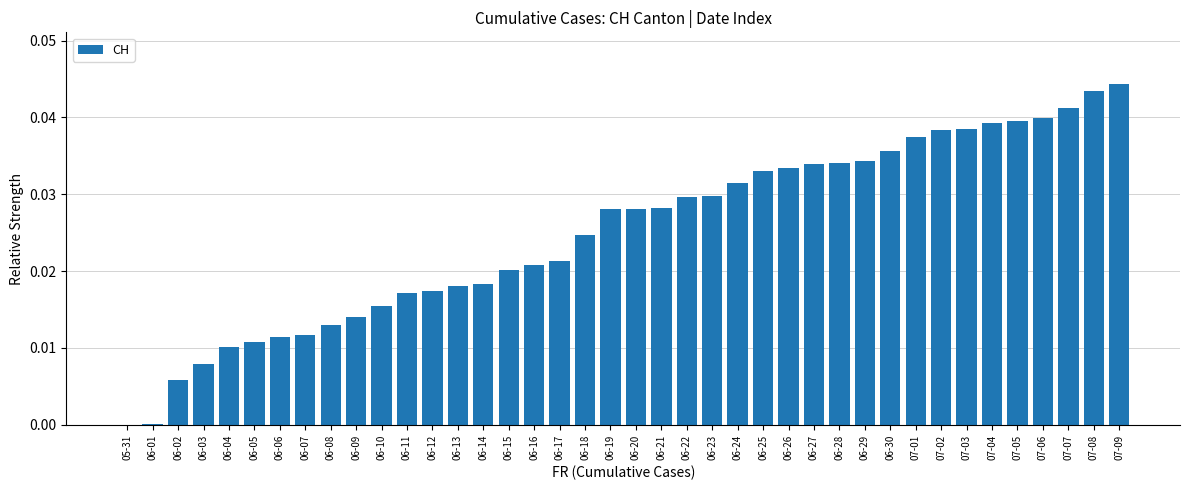

Between 06-06 and 07-07, which is larger?

07-07